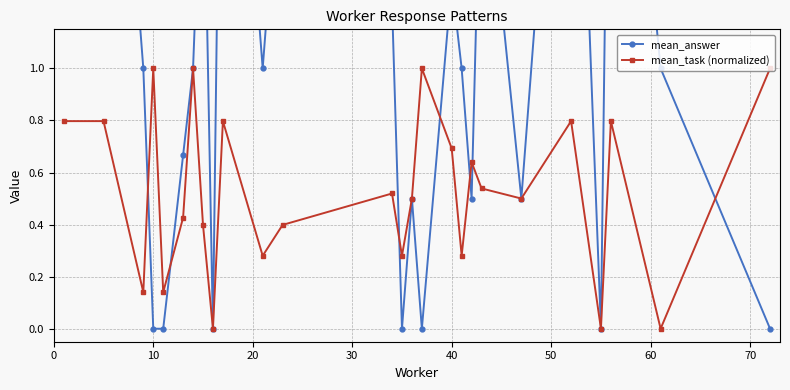

True or false: mean_task (normalized) has more than 0 points higher than both neighbors.

True